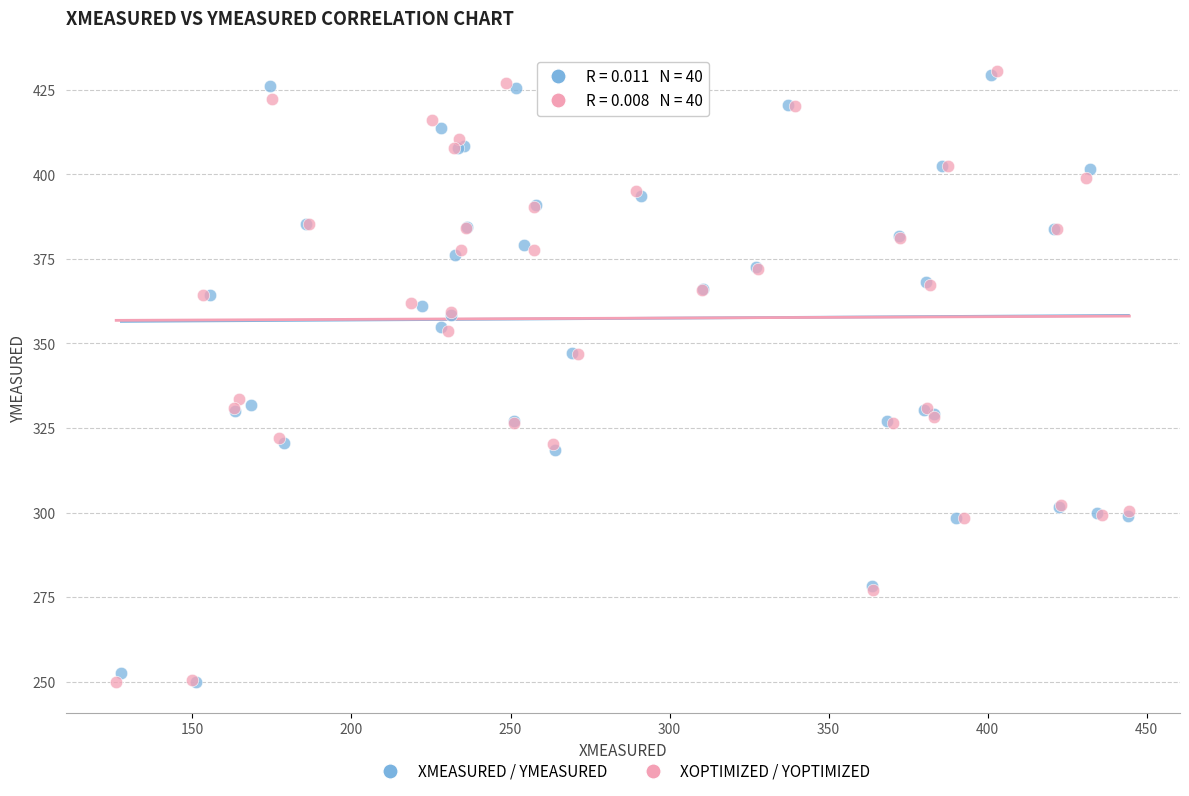

Which series has the largest Y range (max minus min)?

XOPTIMIZED / YOPTIMIZED